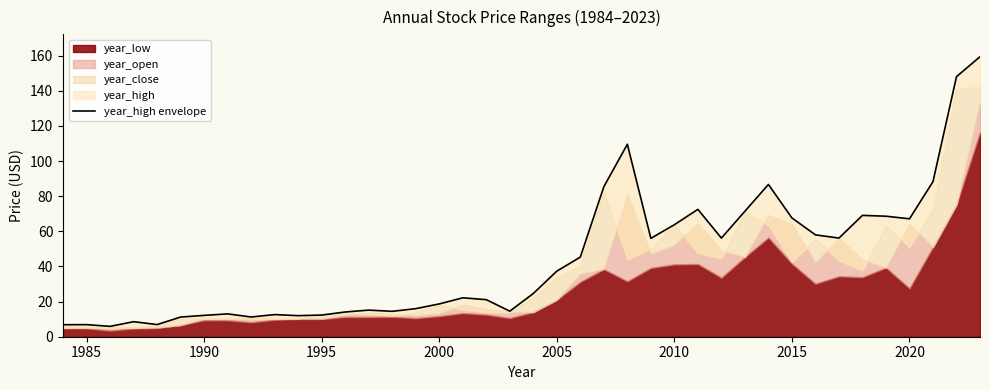

Does the chart have visible grid lines?

No